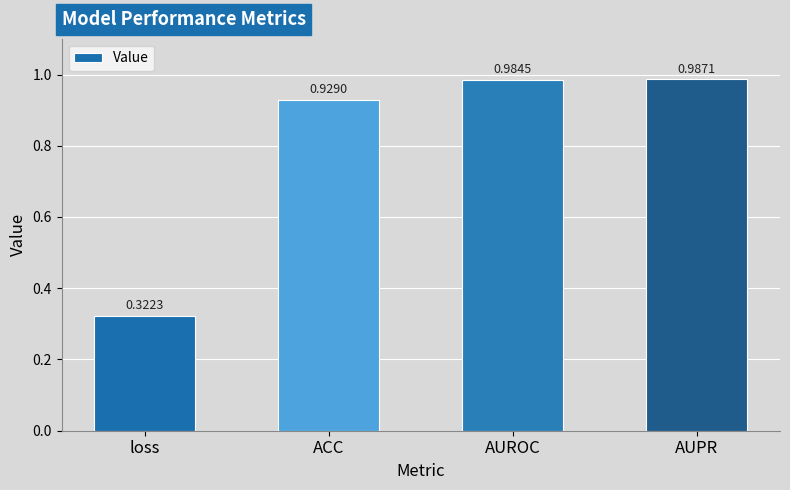

Which category has the highest value across all series?

AUPR